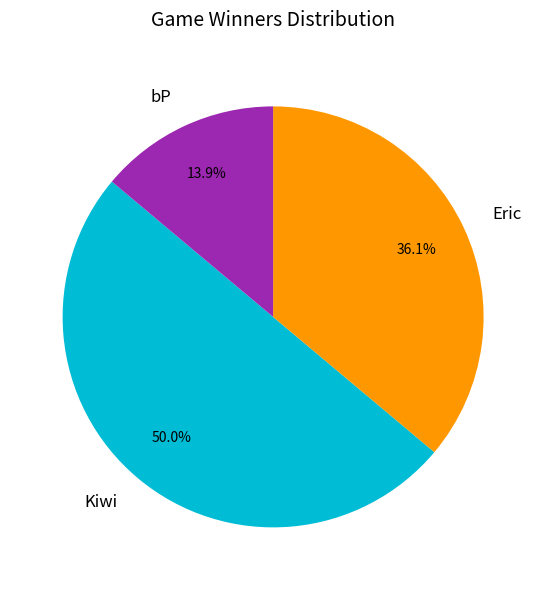

What is the majority slice?

Kiwi